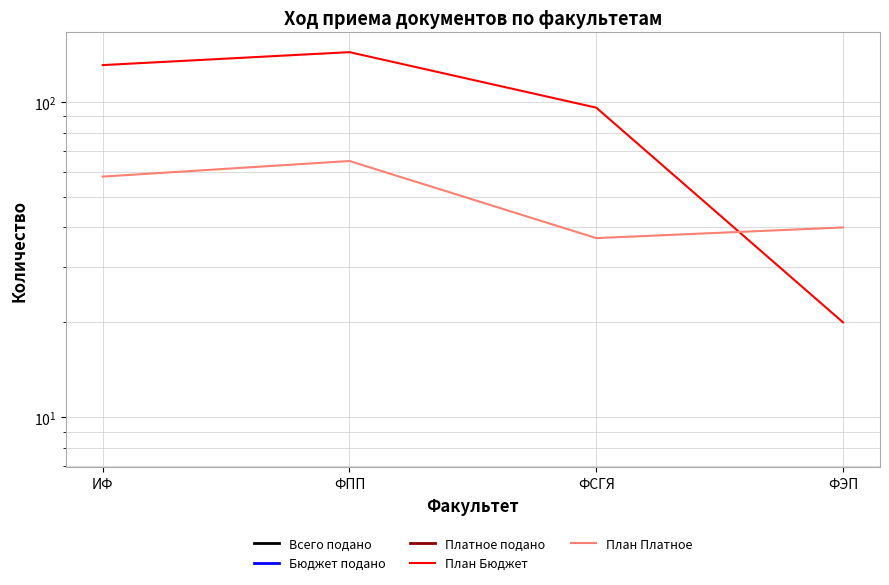

Rank the categories by План Платное value from highest to lowest.

ФПП, ИФ, ФЭП, ФСГЯ